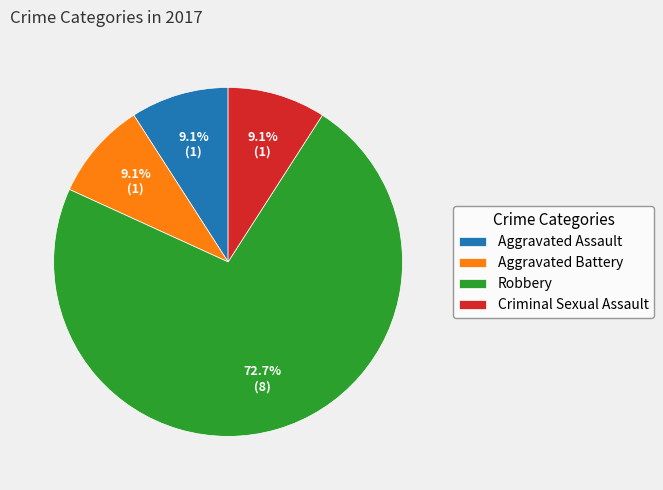

Count the number of slices in the pie.

4